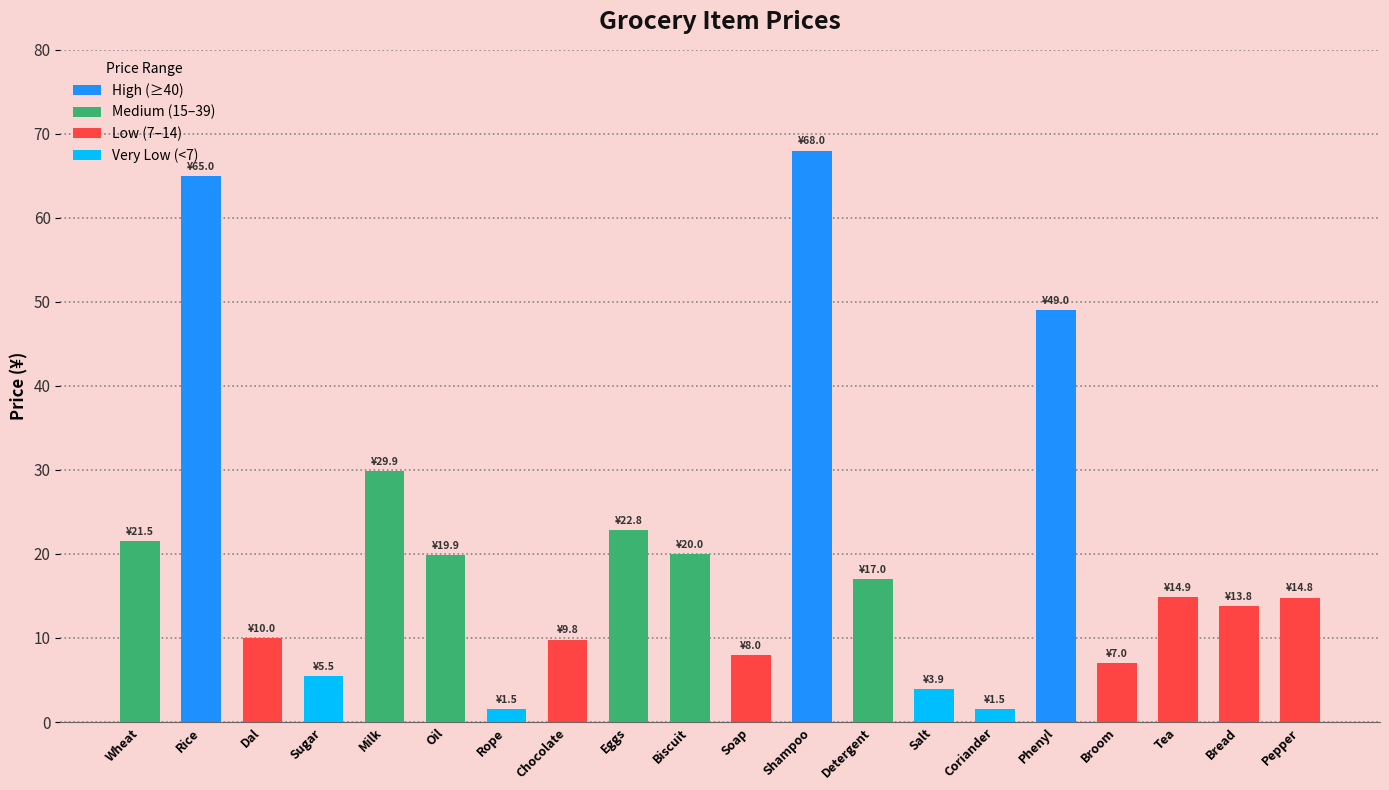

Count the number of categories in the chart.

20